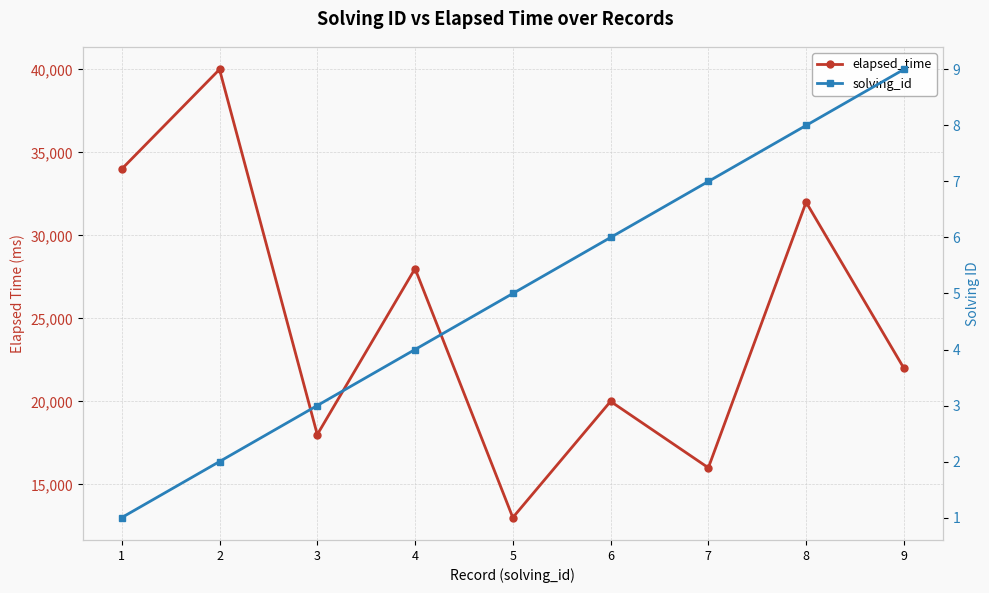

Reading left to right, transcribe all the data shown in this chart.

elapsed_time: 34000	40000	18000	28000	13000	20000	16000	32000	22000
solving_id: 1	2	3	4	5	6	7	8	9